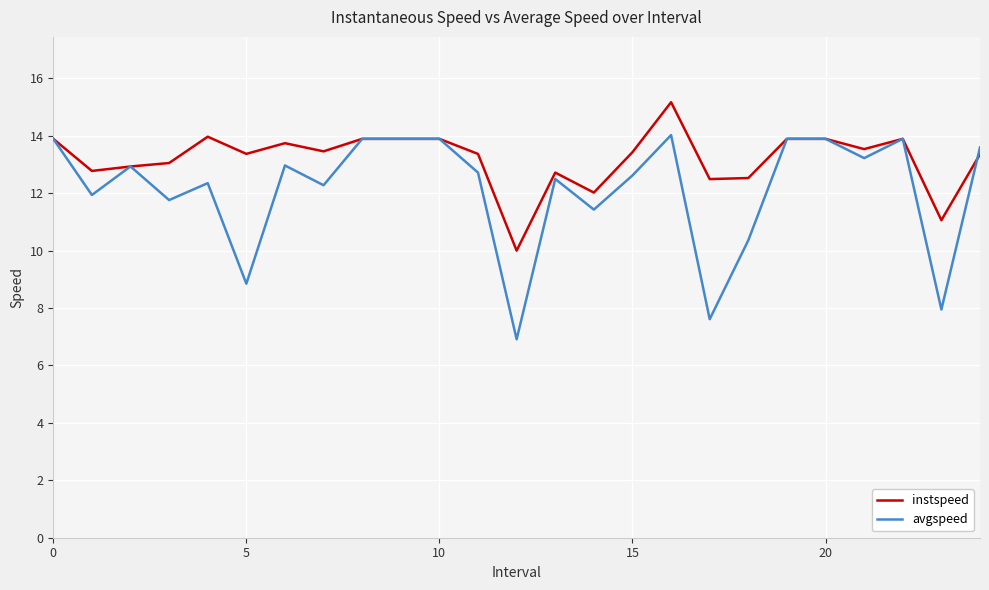

What is the difference between the maximum and minimum values in the instspeed series?

5.2